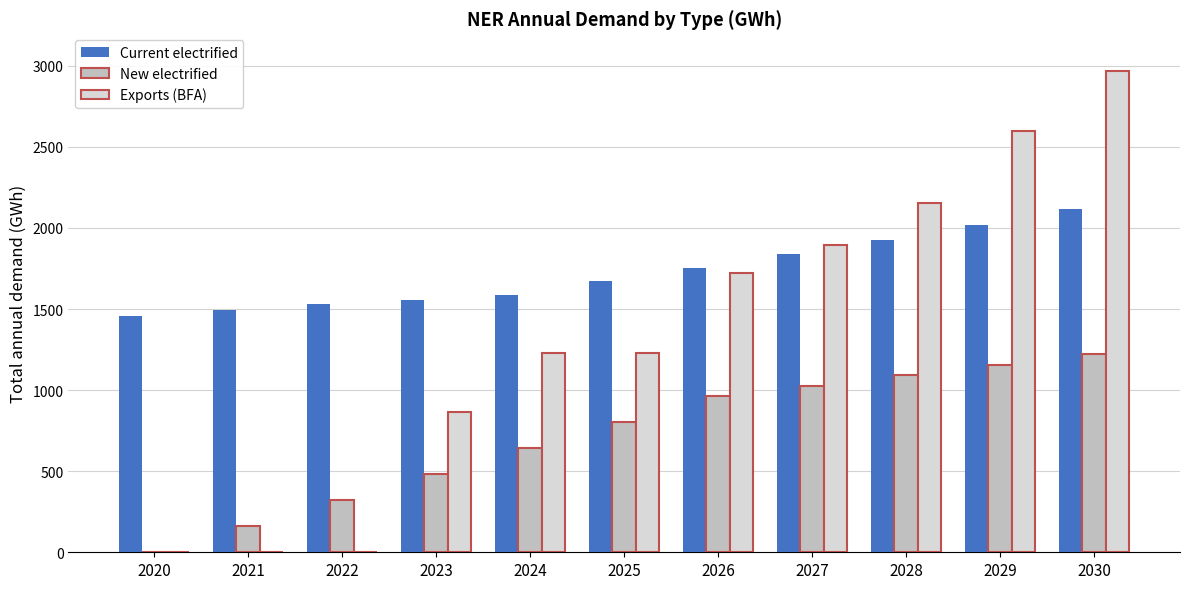

Reading right to left, list all the values displayed in this chart.

Current electrified: 2030=2116.3	2029=2015.1	2028=1927.4	2027=1840.5	2026=1754.6	2025=1669.7	2024=1585.9	2023=1558.5	2022=1528.4	2021=1495.1	2020=1457.9
New electrified: 2030=1220.8	2029=1156.3	2028=1091.8	2027=1027.3	2026=962.8	2025=802.3	2024=641.9	2023=481.4	2022=320.9	2021=160.5	2020=0.0
Exports (BFA): 2030=2964.8	2029=2596.5	2028=2155.4	2027=1897.4	2026=1722.7	2025=1231.7	2024=1231.7	2023=863.9	2022=0.0	2021=0.0	2020=0.0